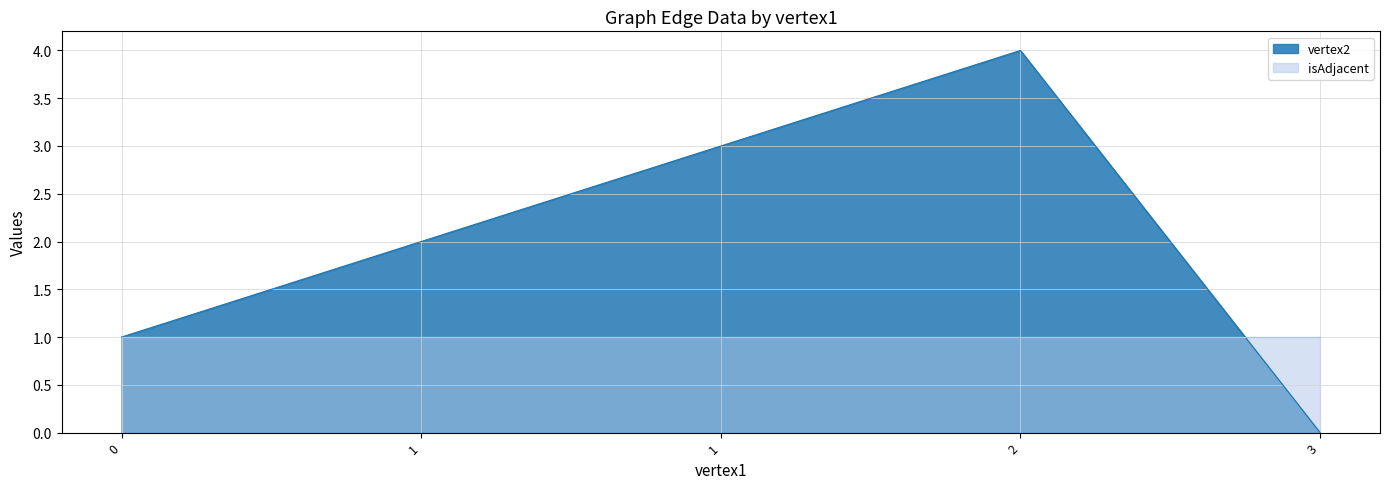

Rank the categories by value from highest to lowest.

2, 1, 1, 0, 3